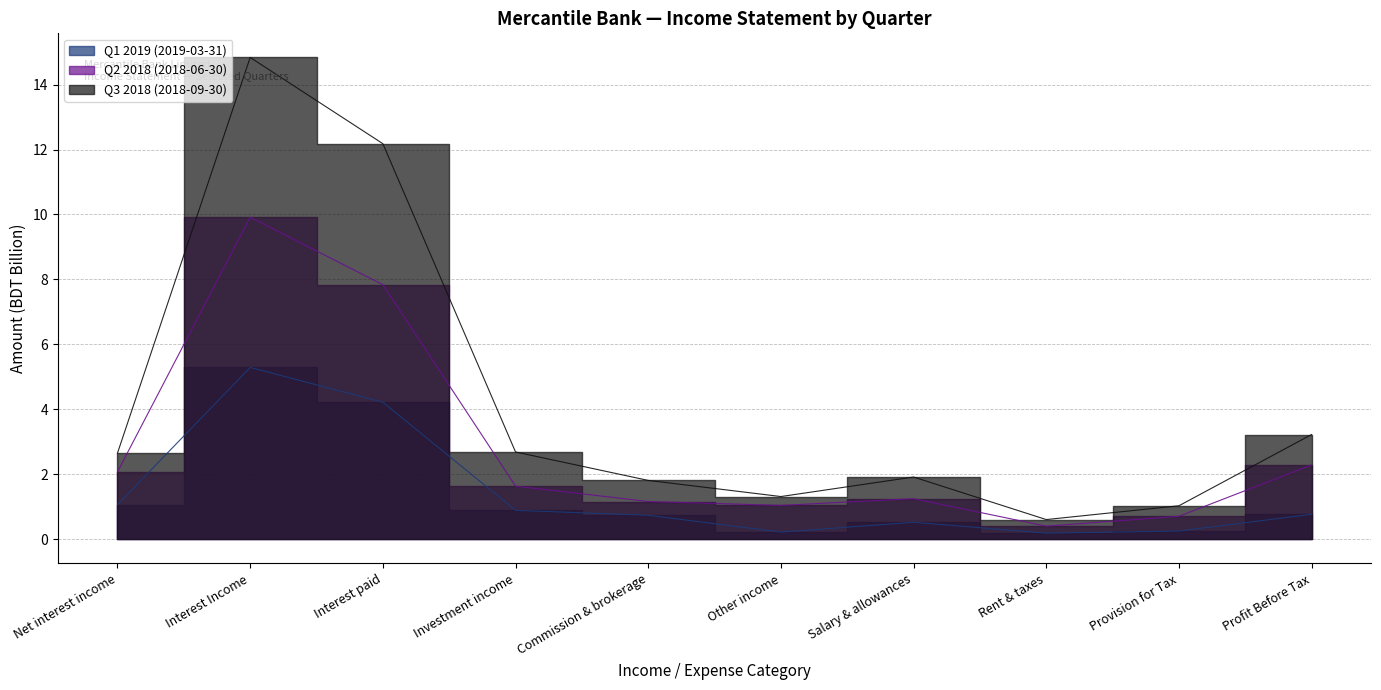

Between Interest paid and Interest Income, which is larger?

Interest Income